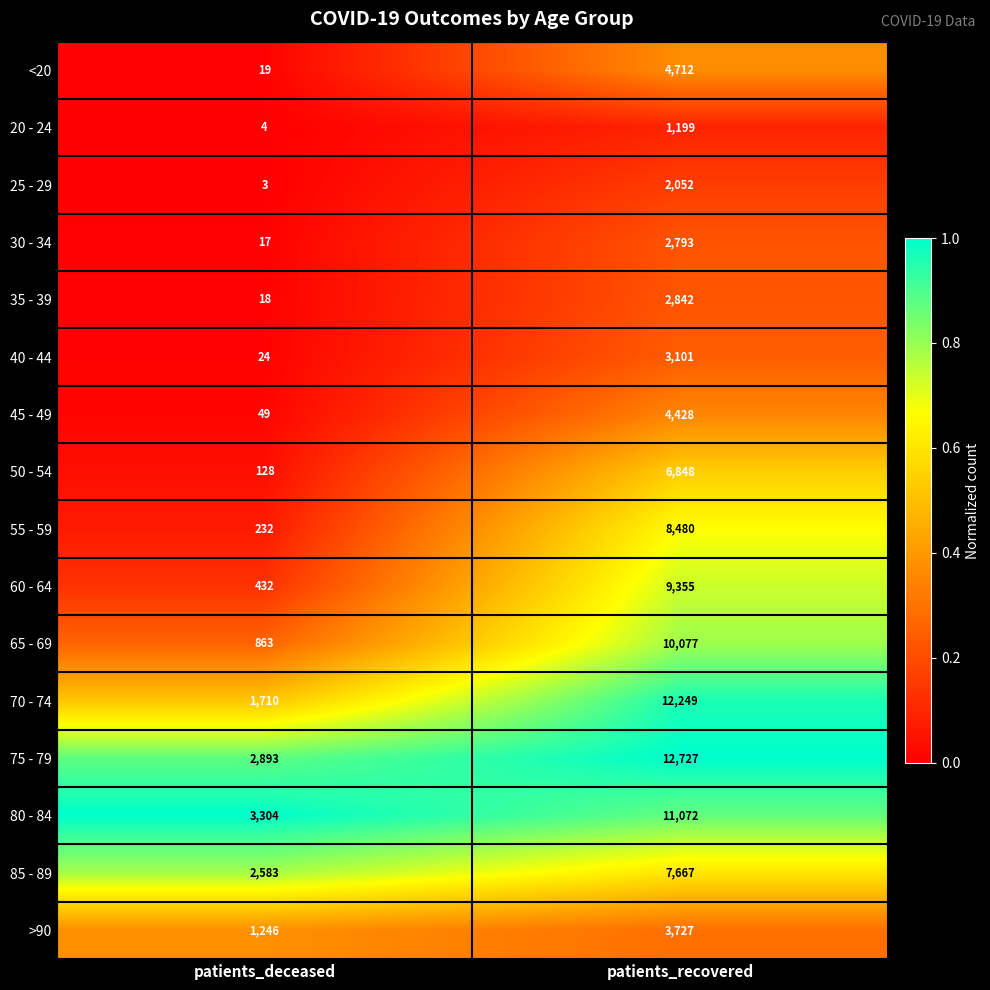

What is the greatest value displayed?

12727